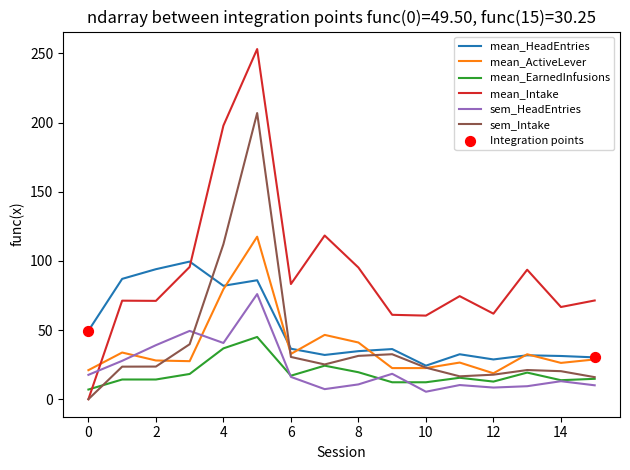

At how many categories does at least one series exceed 12?

16